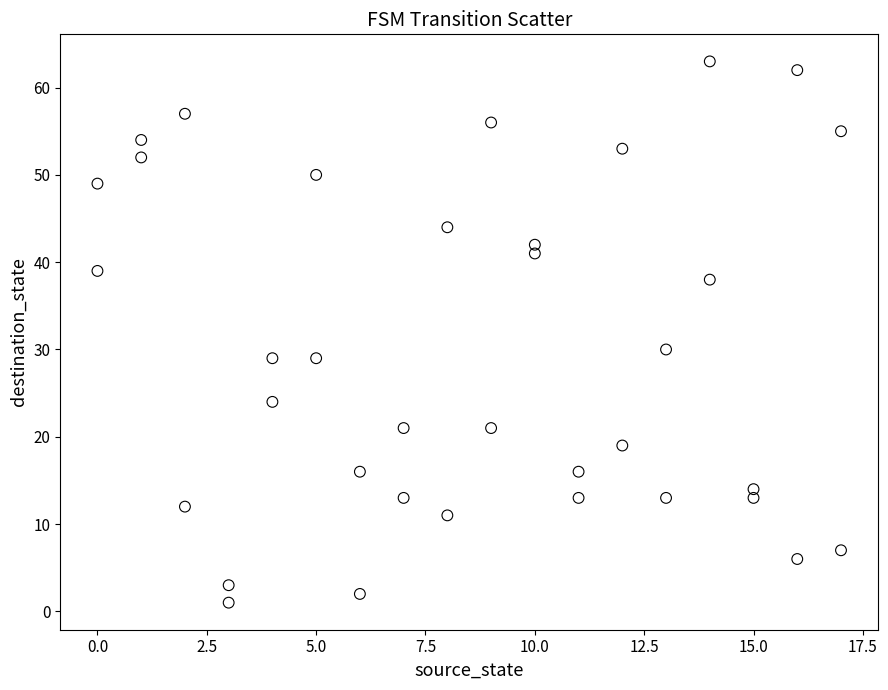

What is the range of Y values (max minus min)?

62